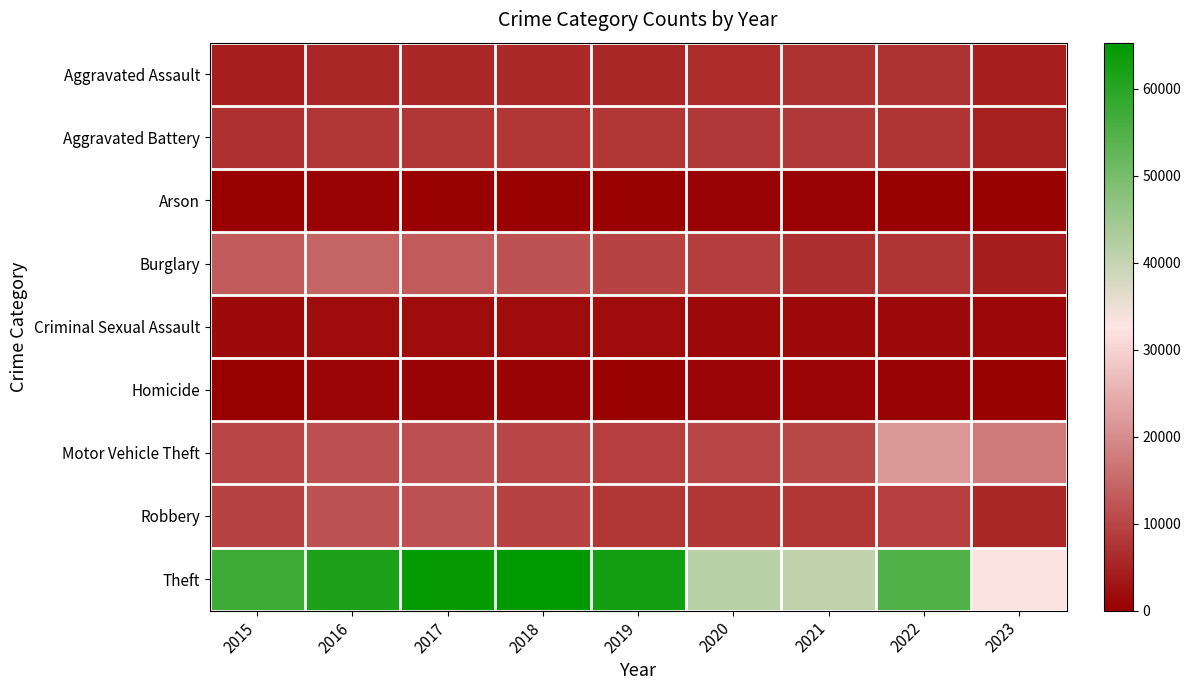

Reading right to left, extract all data points from this chart.

Aggravated Assault: 2023=4444	2022=7278	2021=7243	2020=6263	2019=5841	2018=6001	2017=5793	2016=5712	2015=4480
Aggravated Battery: 2023=4710	2022=7486	2021=8346	2020=8319	2019=7857	2018=7734	2017=7845	2016=8085	2015=7018
Arson: 2023=293	2022=422	2021=529	2020=588	2019=376	2018=373	2017=444	2016=515	2015=448
Burglary: 2023=4302	2022=7592	2021=6659	2020=8757	2019=9638	2018=11747	2017=13001	2016=14289	2015=13184
Criminal Sexual Assault: 2023=1041	2022=1768	2021=1700	2020=1467	2019=1888	2018=1998	2017=1957	2016=1831	2015=1680
Homicide: 2023=374	2022=718	2021=804	2020=787	2019=498	2018=589	2017=672	2016=786	2015=496
Motor Vehicle Theft: 2023=17488	2022=21447	2021=10602	2020=9959	2019=8977	2018=9985	2017=11380	2016=11286	2015=10068
Robbery: 2023=5641	2022=8965	2021=7918	2020=7855	2019=7994	2018=9680	2017=11880	2016=11960	2015=9638
Theft: 2023=32275	2022=54810	2021=40797	2020=41321	2019=62491	2018=65286	2017=64385	2016=61621	2015=57350